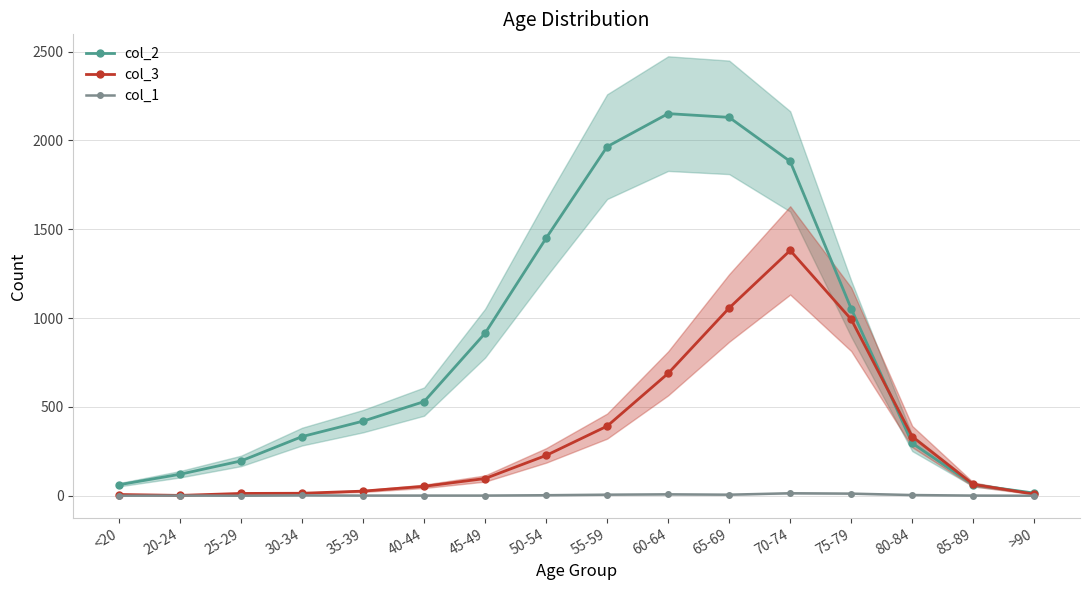

The col_3 series shows 508 at 75-79. True or false?

False